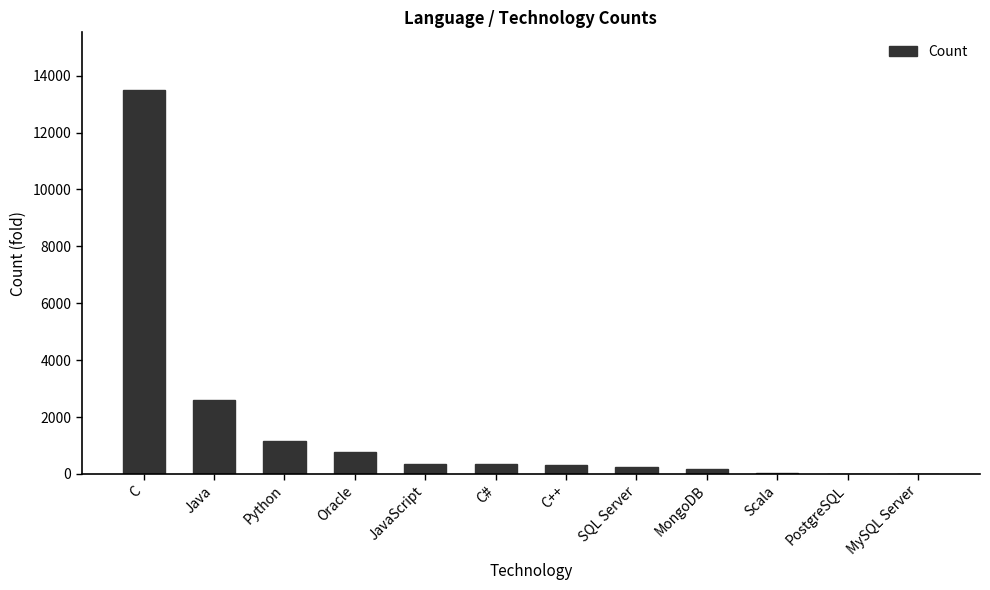

How many distinct data groups are displayed?

1